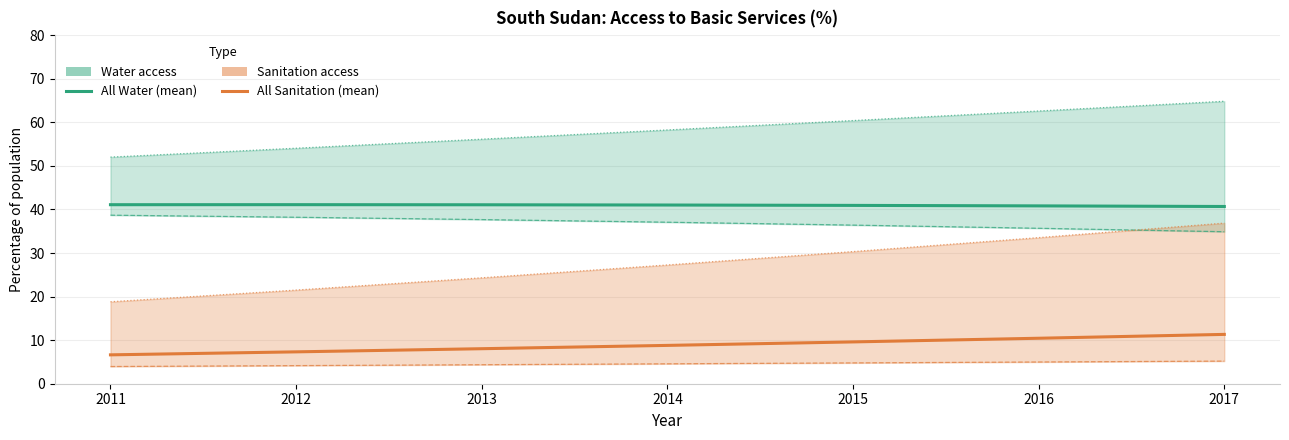

True or false: Rural Water has more than 0 points higher than both neighbors.

False